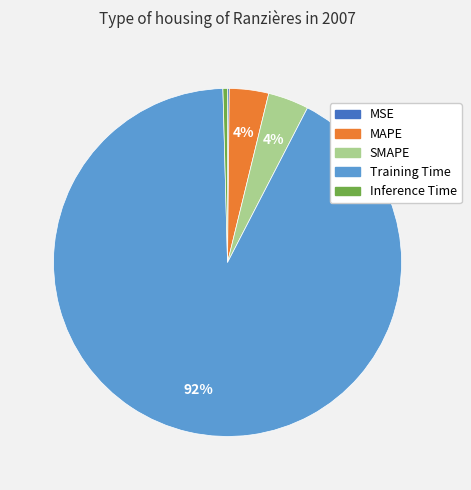

What is the largest slice in the pie chart?

Training Time